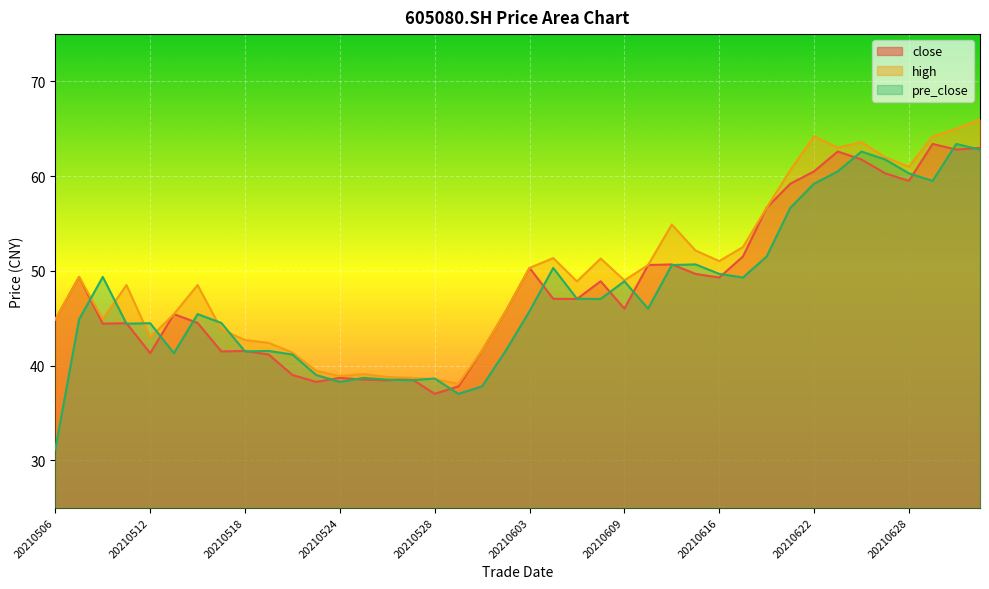

What is the sum of the high values at 20210629 and 20210625?

126.2